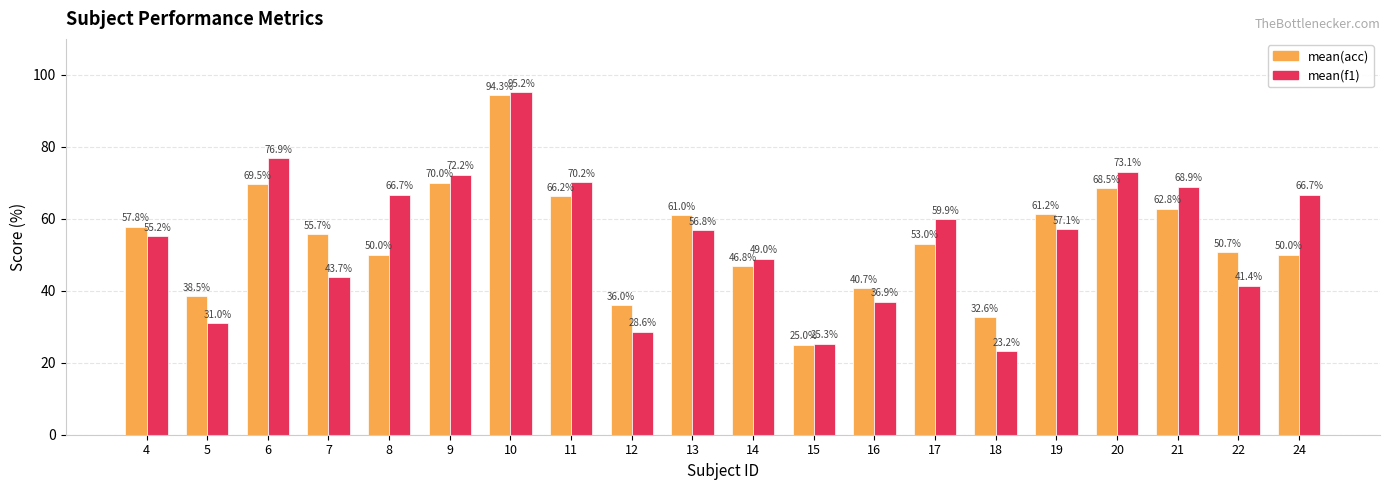

Between 5 and 15, which series saw the biggest shift?

mean(acc)